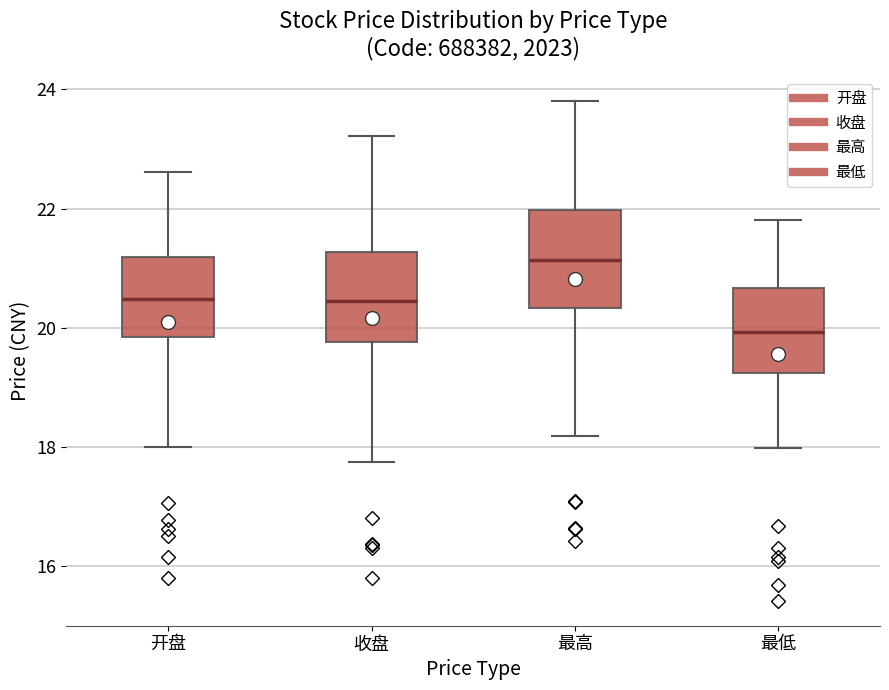

Reading left to right, read every box against the y-axis: the position of its median line, the range the box covers, and the ends of its whiskers. The values are not printed on the chart, so give them approximately, as read against the axis.

开盘: median 20.4, box 19.8 to 21.2, whiskers 18.0 to 22.6
收盘: median 20.4, box 19.8 to 21.2, whiskers 17.8 to 23.2
最高: median 21.2, box 20.4 to 22.0, whiskers 18.2 to 23.8
最低: median 20.0, box 19.2 to 20.6, whiskers 18.0 to 21.8